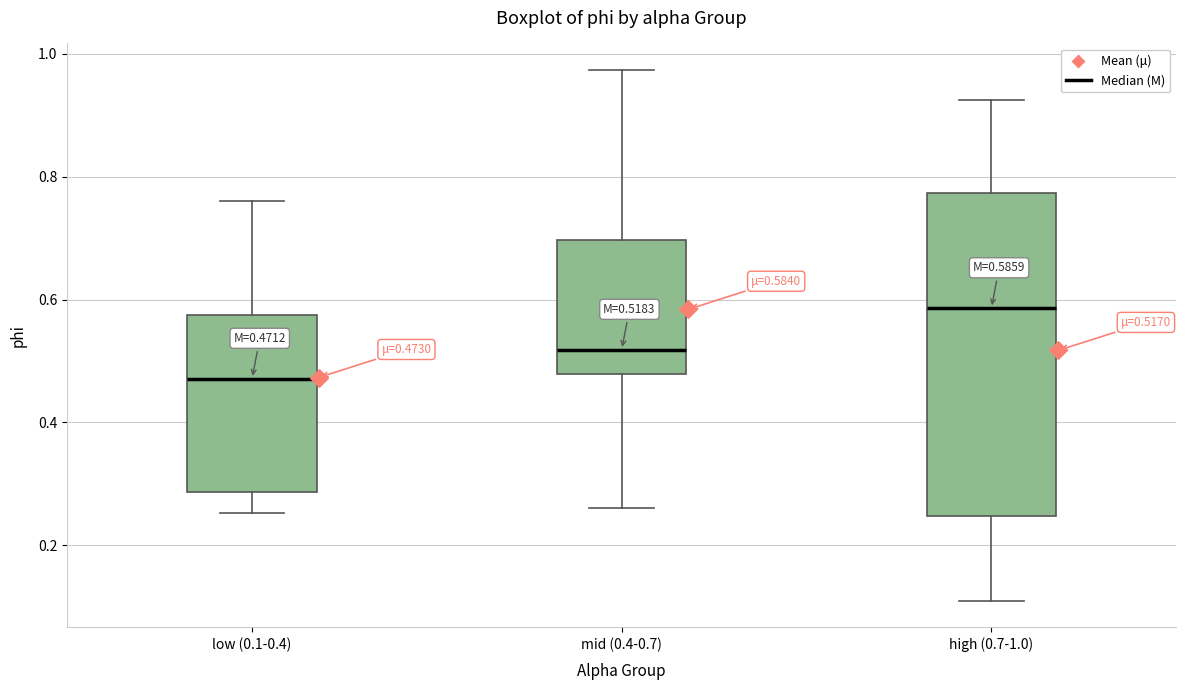

Which box's median line is the highest?

high (0.7-1.0)